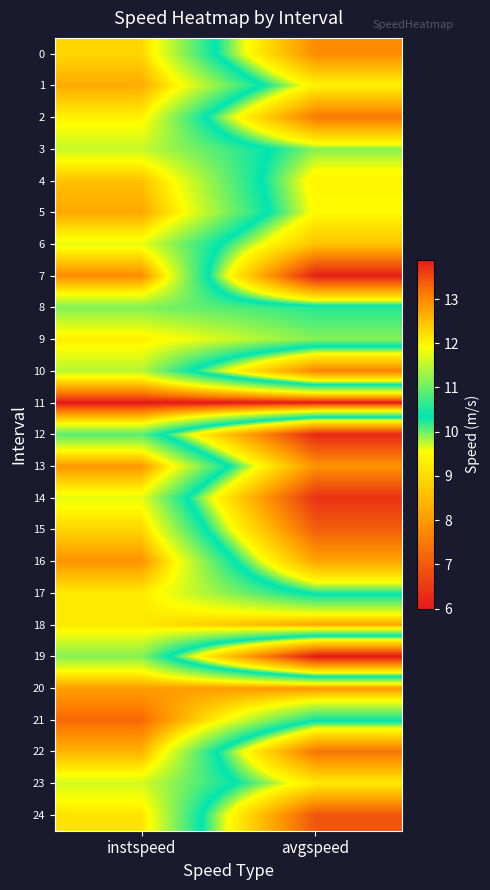

Which series has the largest total across all categories?

11